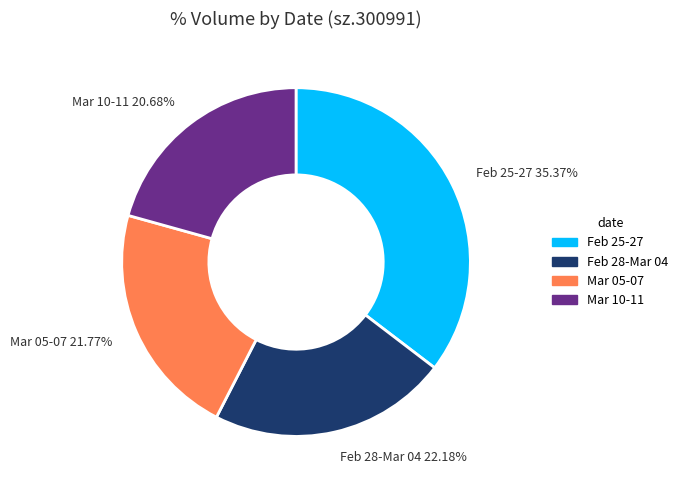

How many segments does this pie chart have?

4